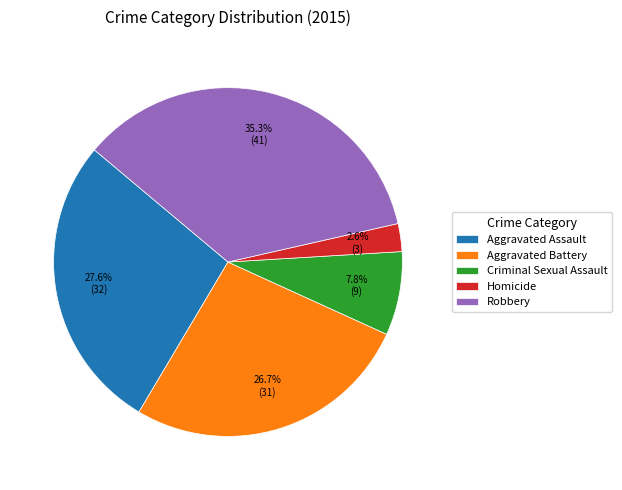

To the nearest percent, what is the combined percentage of Aggravated Battery and Robbery?

62%